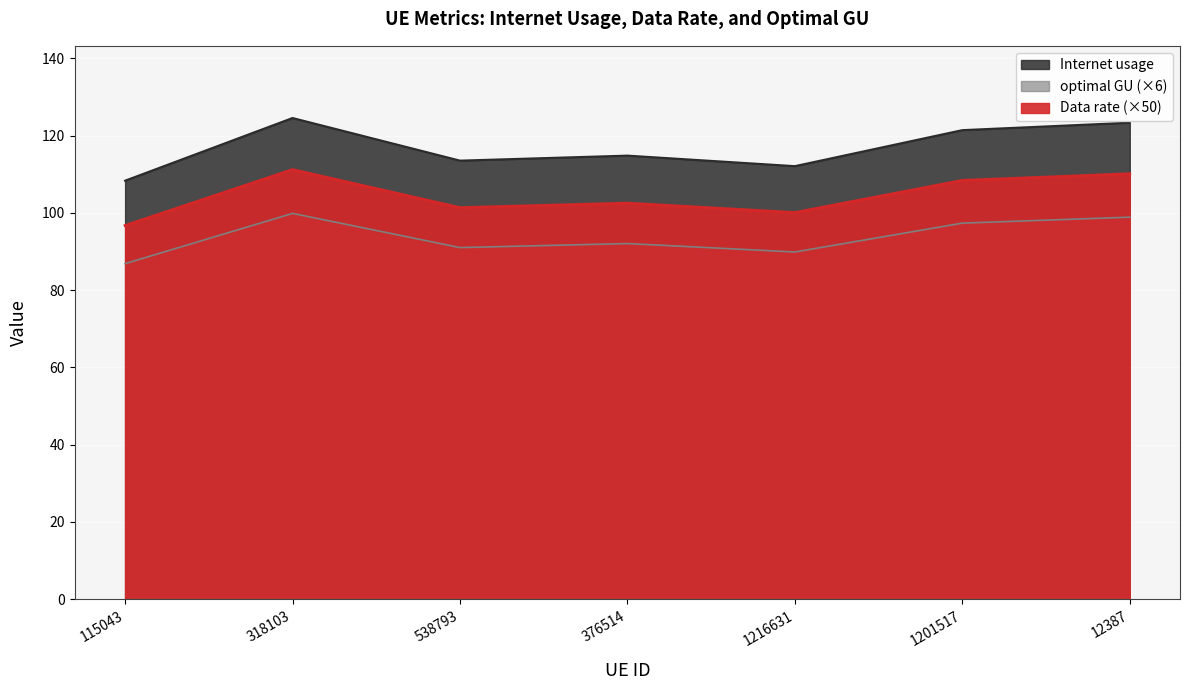

What are all the series names shown in the legend?

Internet usage, Data rate, optimal GU